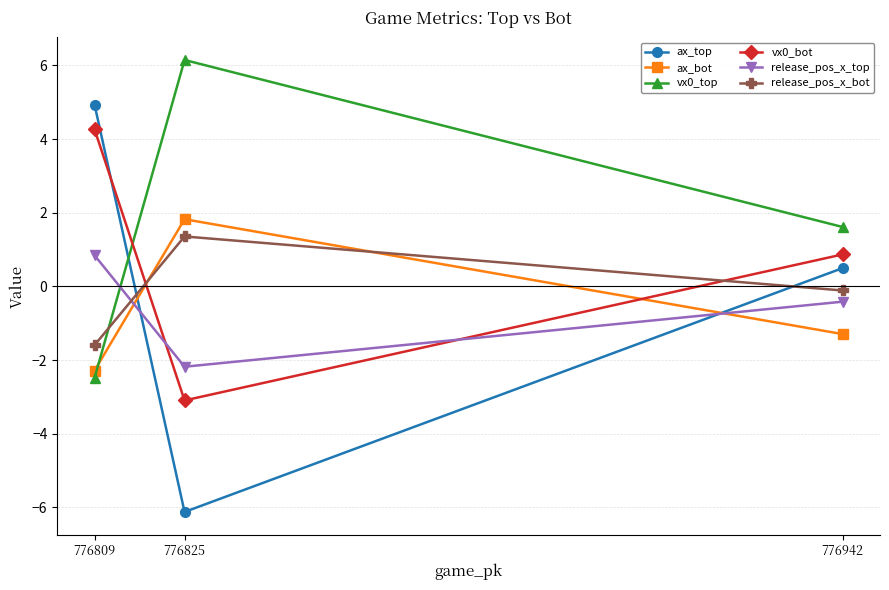

True or false: vx0_bot has a value of -4.8 at 776825.

False